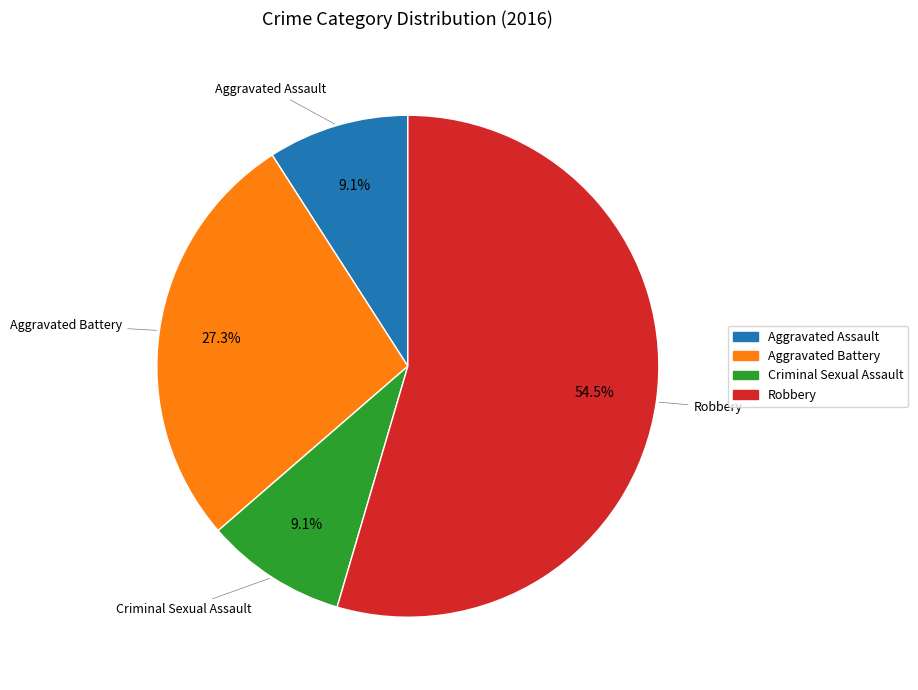

True or false: Criminal Sexual Assault accounts for 4% of the total.

False